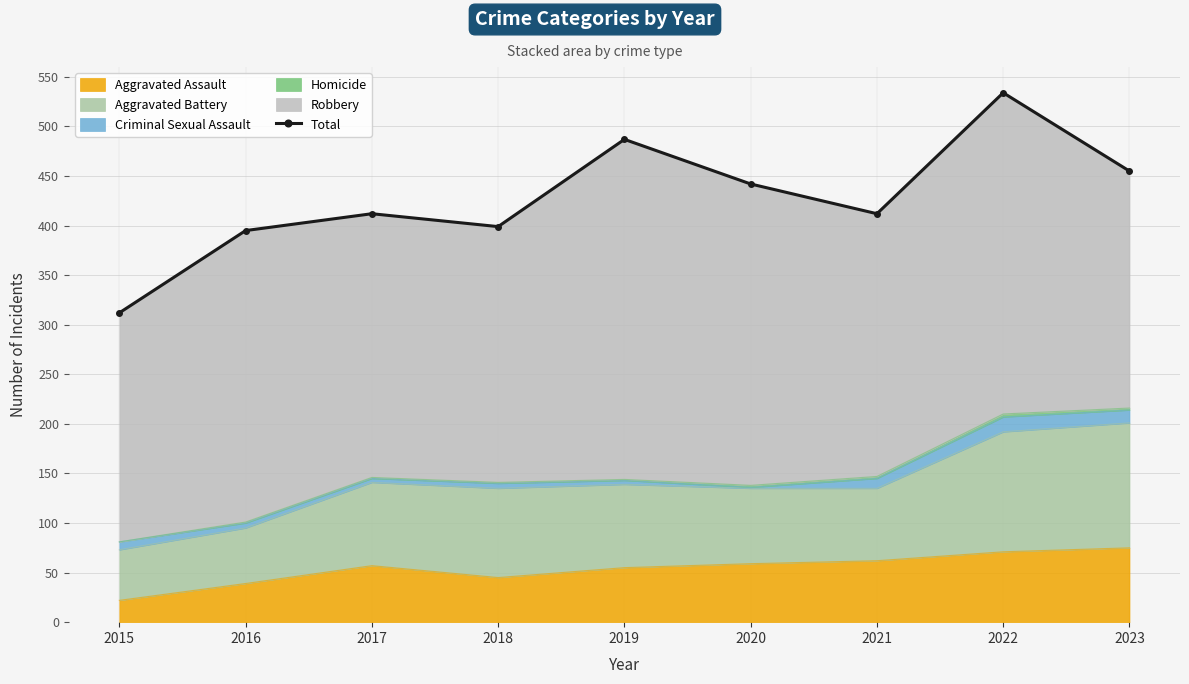

What is the difference between the maximum and minimum values?

222